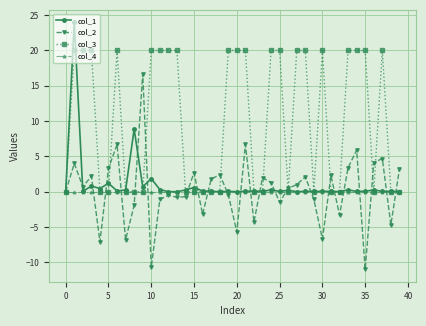

List the series in order of their peak value, highest first.

col_1, col_3, col_2, col_4